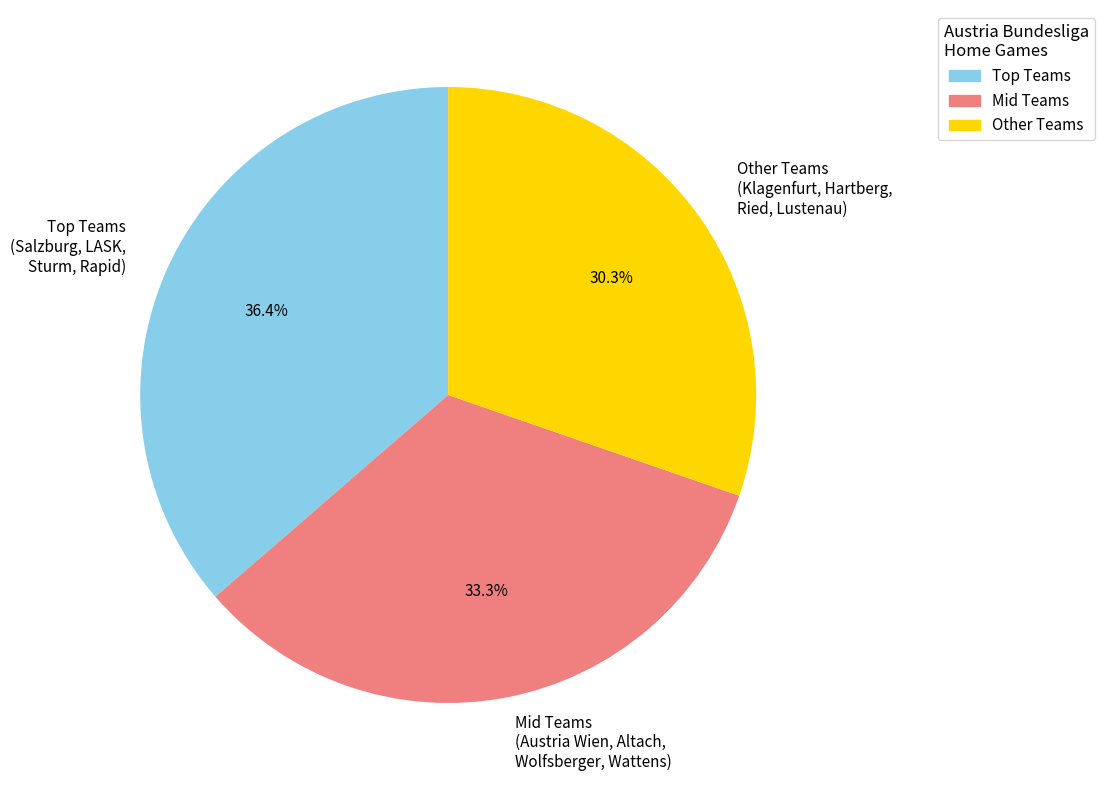

Rank the categories by value from lowest to highest.

Other Teams (Klagenfurt, Hartberg, Ried, Lustenau), Mid Teams (Austria Wien, Altach, Wolfsberger, Wattens), Top Teams (Salzburg, LASK, Sturm, Rapid)